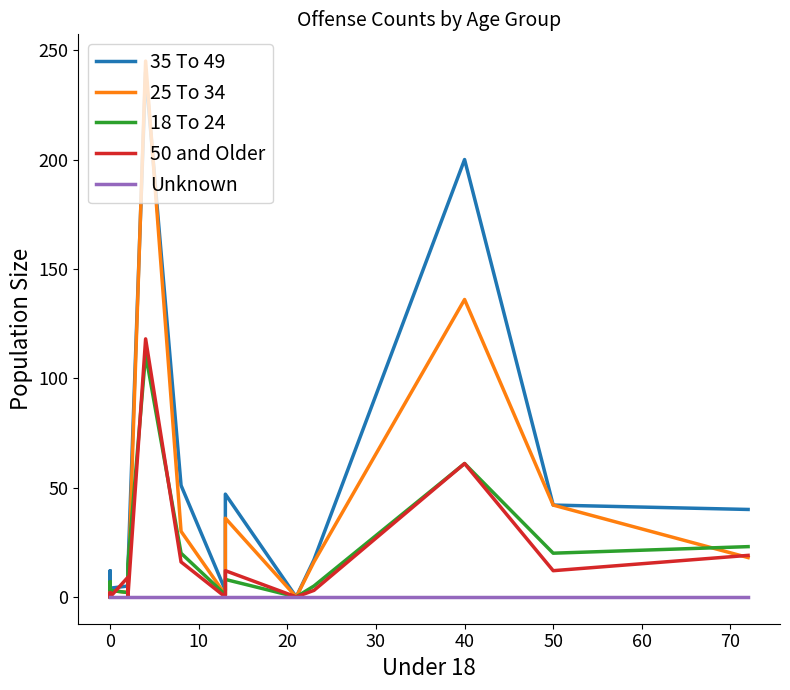

What are all the series names shown in the legend?

35 To 49, 25 To 34, 18 To 24, 50 and Older, Unknown